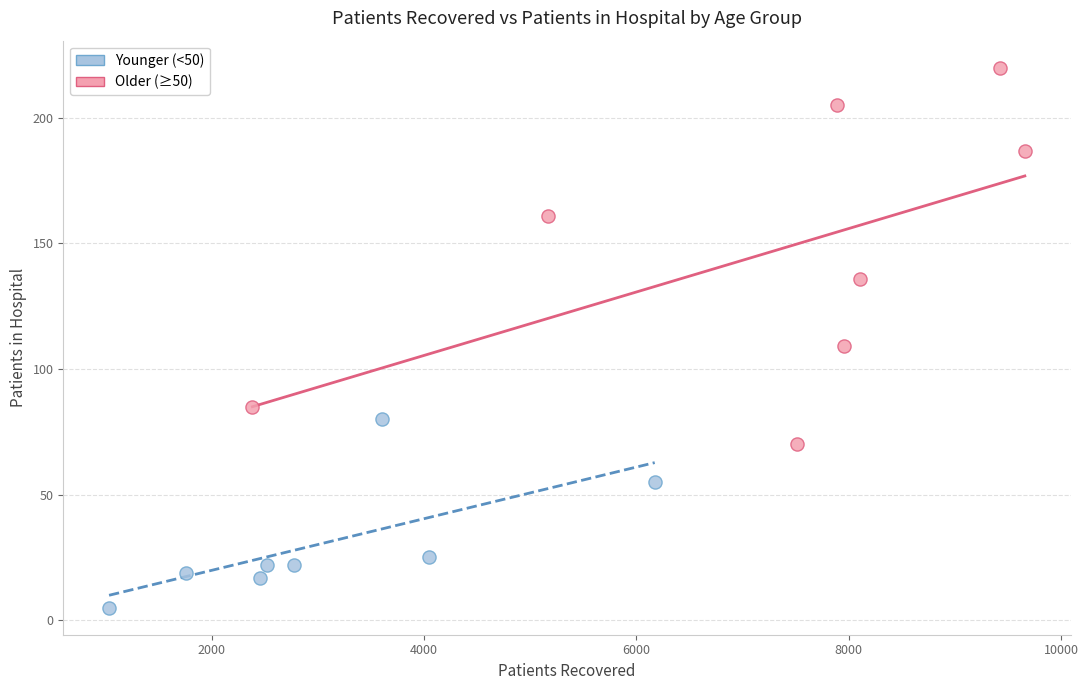

Which series reaches the maximum Y coordinate?

Older (≥50)